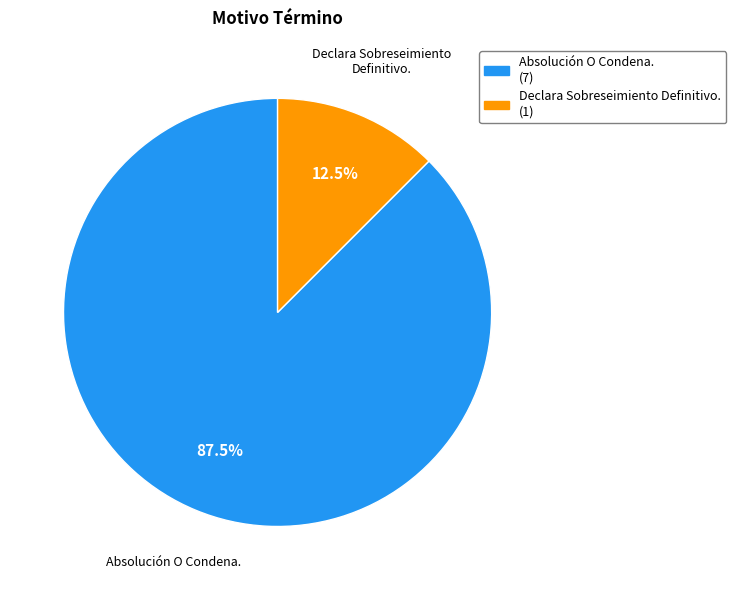

Is the sum of Declara Sobreseimiento Definitivo. and Absolución O Condena. greater than half?

Yes